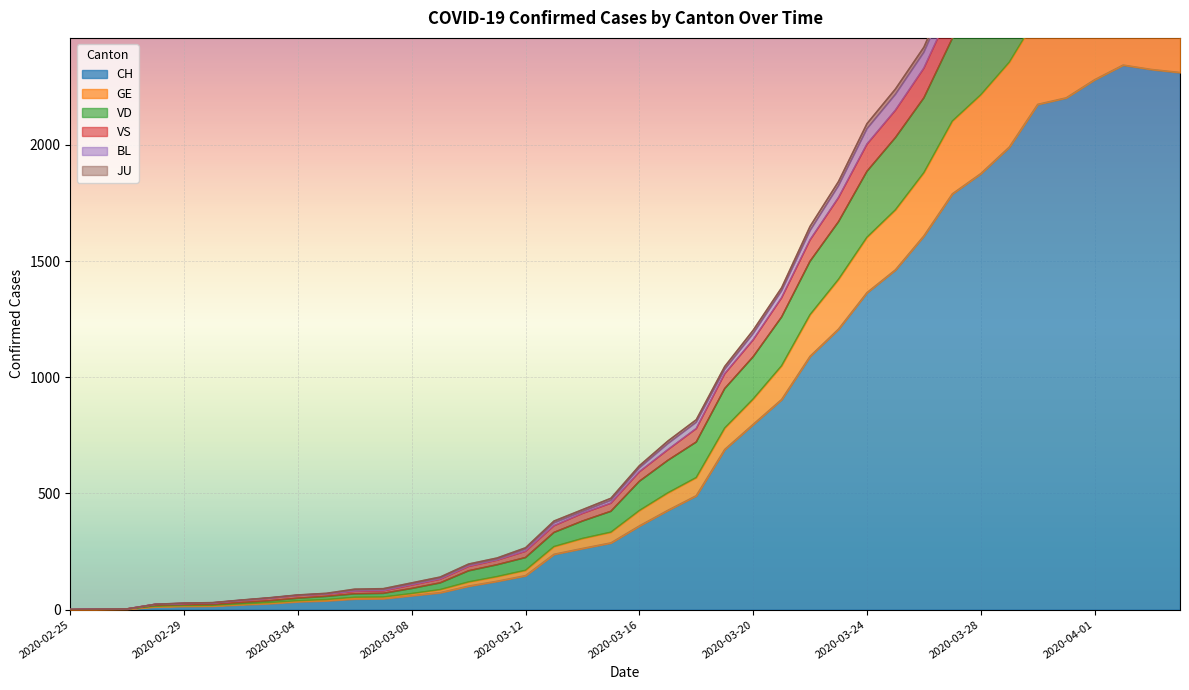

What is the difference between the maximum and minimum values in the GE series?

2767